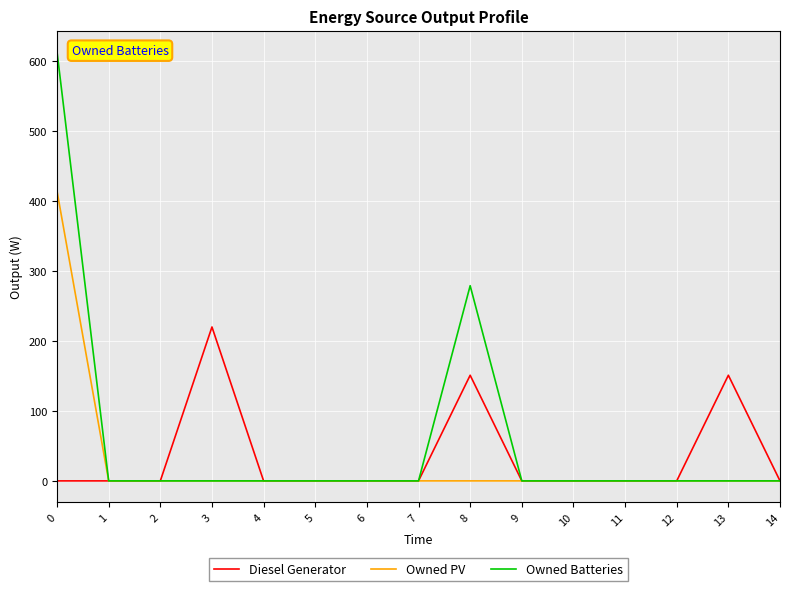

What is the maximum value for Owned PV?

414.0